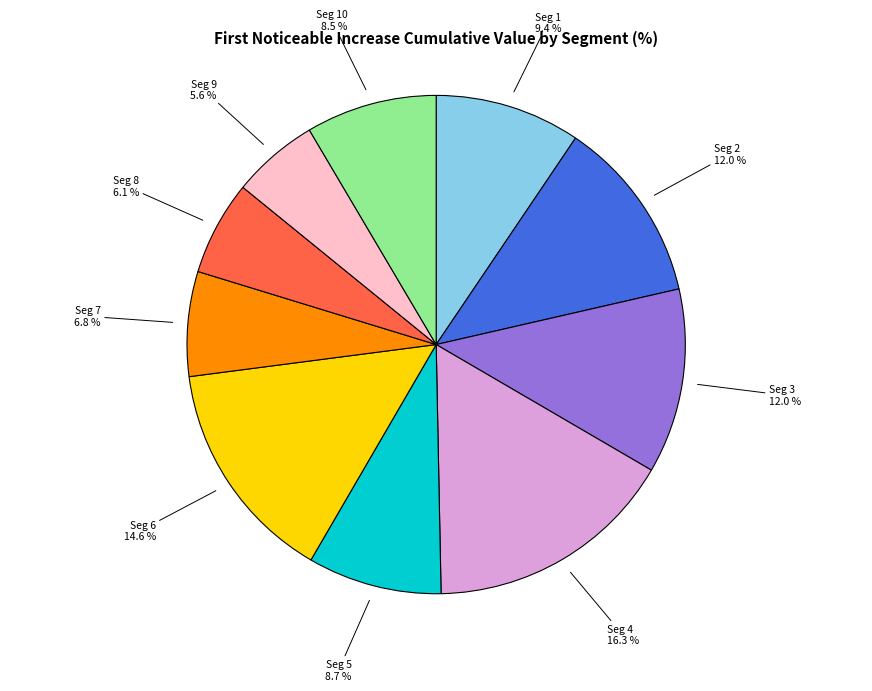

Is there a majority slice in this chart?

No